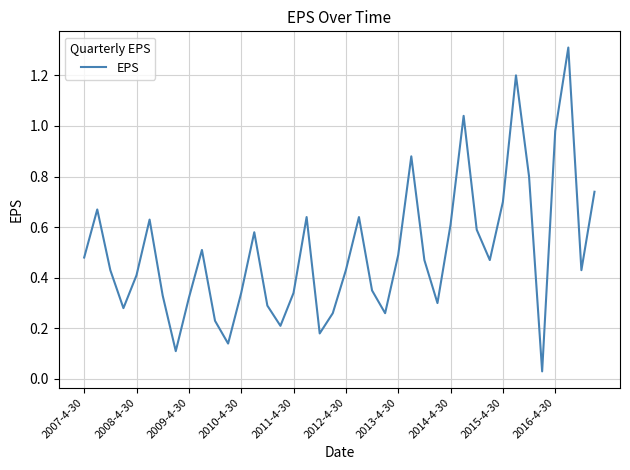

What is the maximum value shown in the chart?

1.3